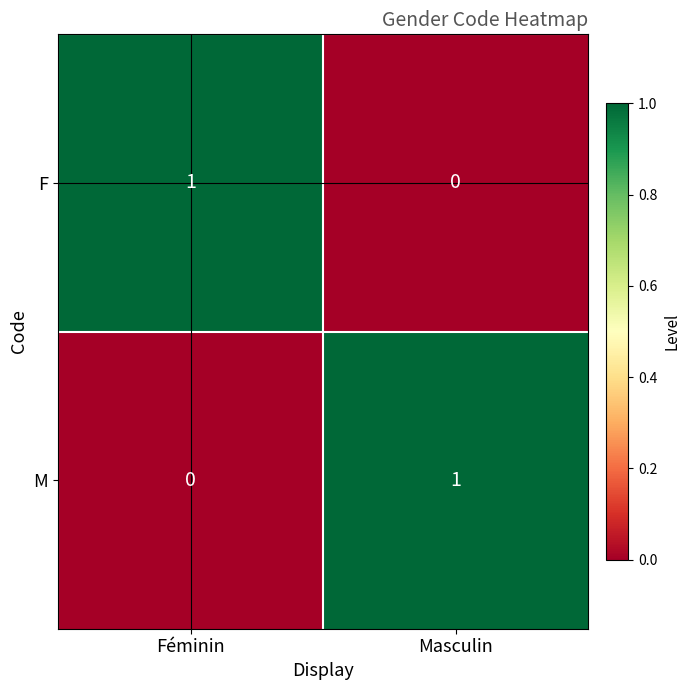

Rank the categories by M value from highest to lowest.

Masculin, Féminin